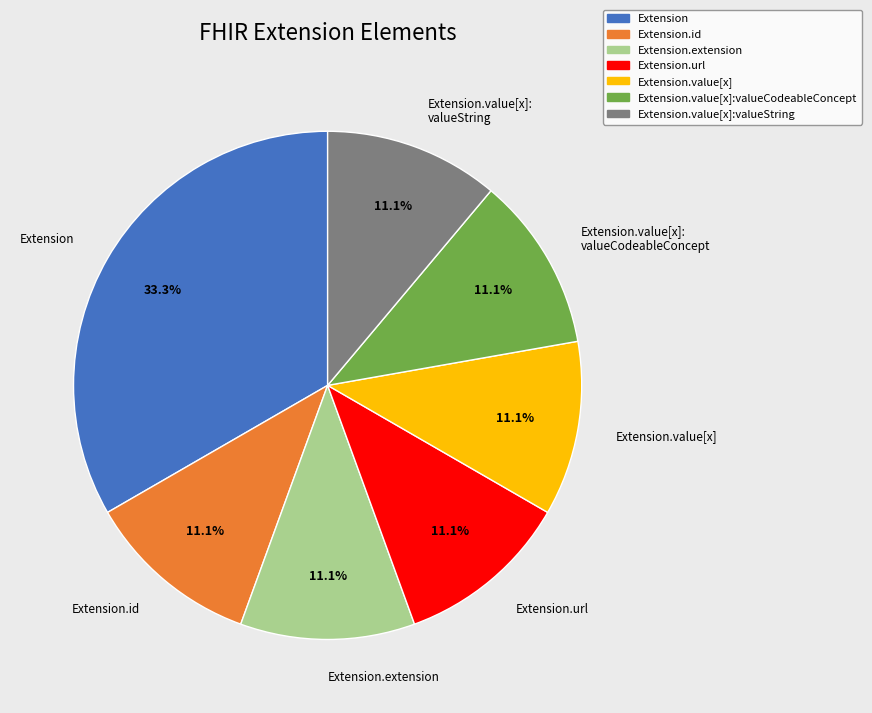

Count the number of slices in the pie.

7